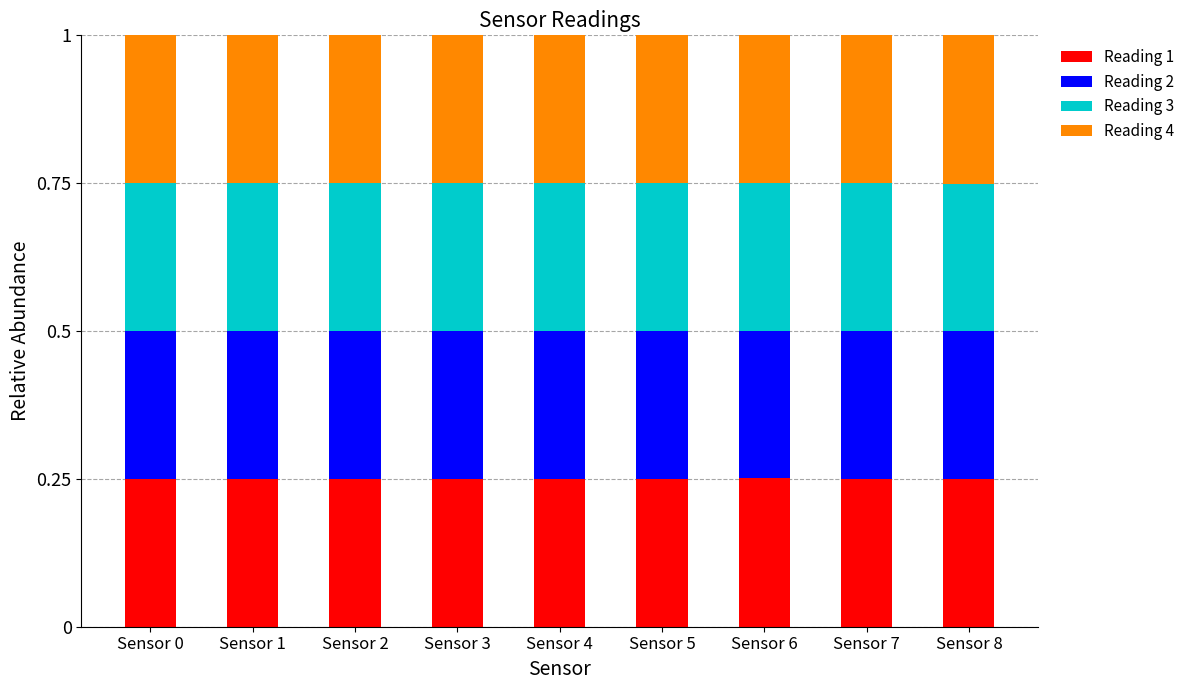

What is the total value across all series at Sensor 6?

1.0